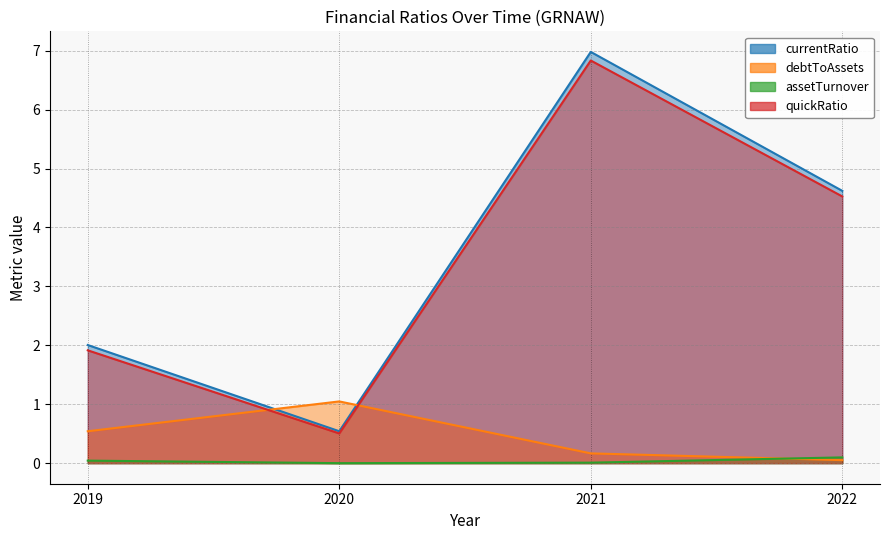

Reading left to right, what are all the values shown in this chart?

currentRatio: 2.0	0.5	7.0	4.6
debtToAssets: 0.5	1.0	0.2	0.1
assetTurnover: 0.0	0.0	0.0	0.1
quickRatio: 1.9	0.5	6.8	4.5